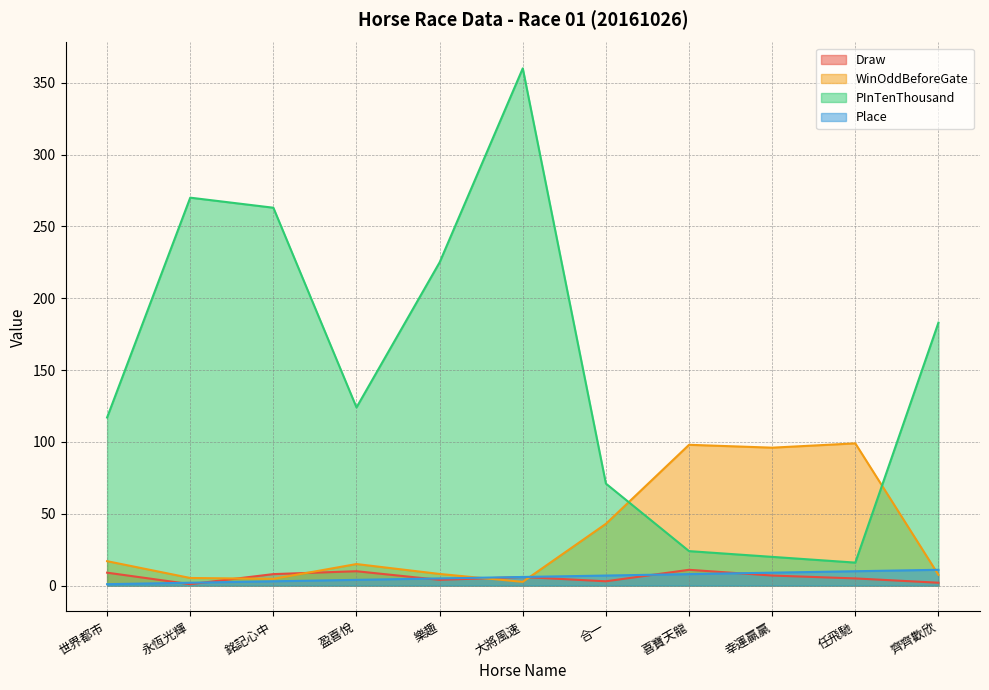

Reading right to left, list all the values displayed in this chart.

Draw: 2.0	5.0	7.0	11.0	3.0	6.0	4.0	10.0	8.0	1.0	9.0
WinOddBeforeGate: 7.5	99.0	96.0	98.0	43.0	2.6	8.1	15.0	4.7	5.3	17.0
PInTenThousand: 183.0	16.0	20.0	24.0	71.0	360.0	225.0	124.0	263.0	270.0	117.0
Place: 11.0	10.0	9.0	8.0	7.0	6.0	5.0	4.0	3.0	2.0	1.0